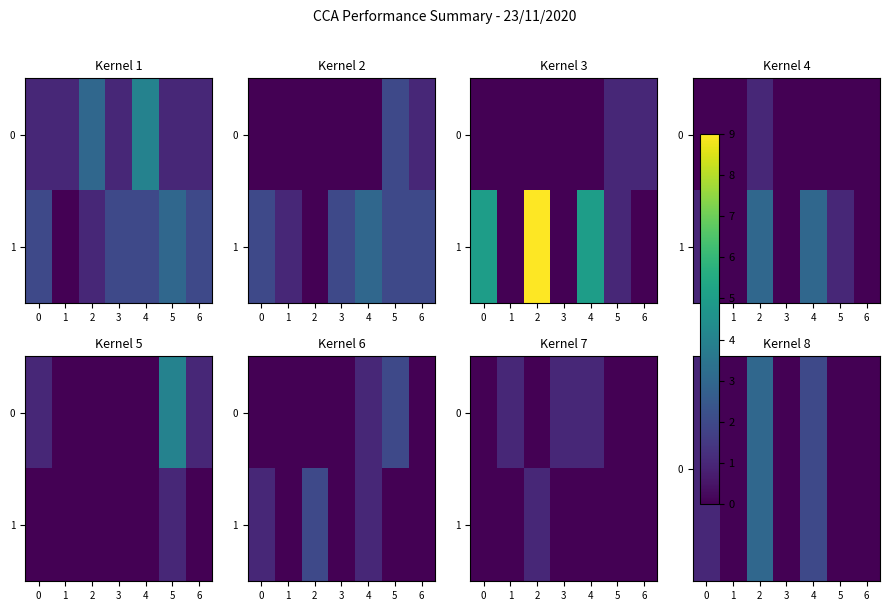

At how many categories does at least one series exceed 0?

3